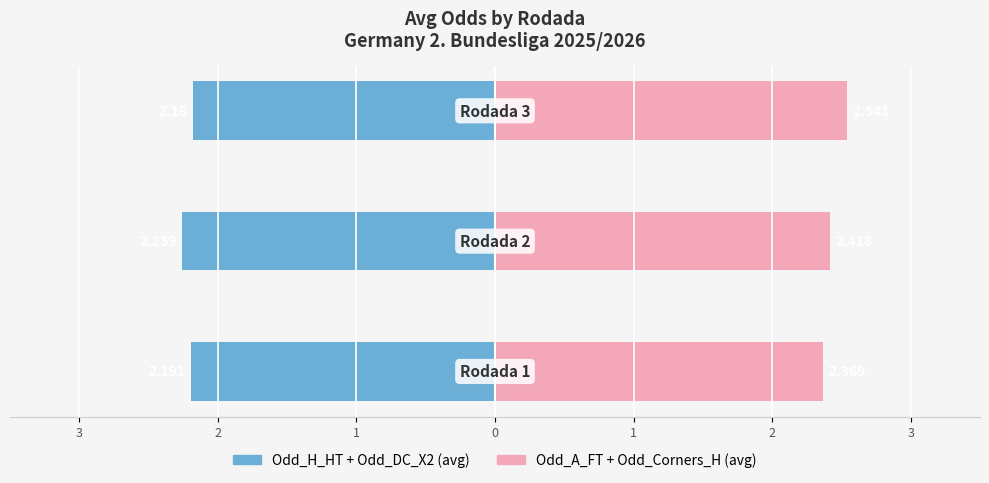

At how many categories does at least one series exceed 1?

3